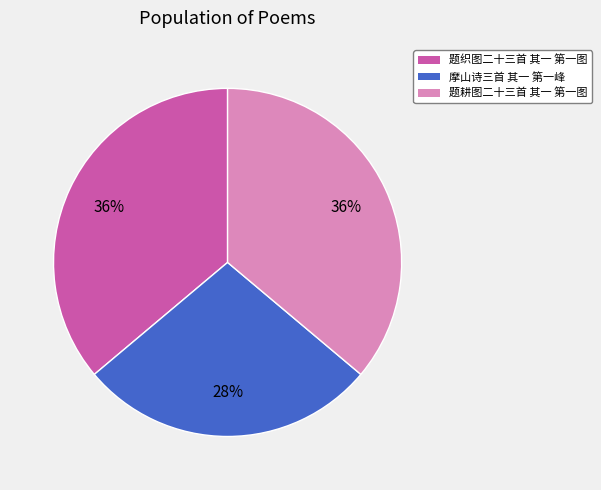

Count the number of slices in the pie.

3